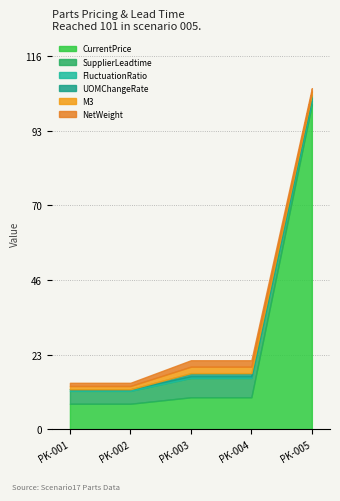

What is the value of the FluctuationRatio point at the 5th from the left?

1.0